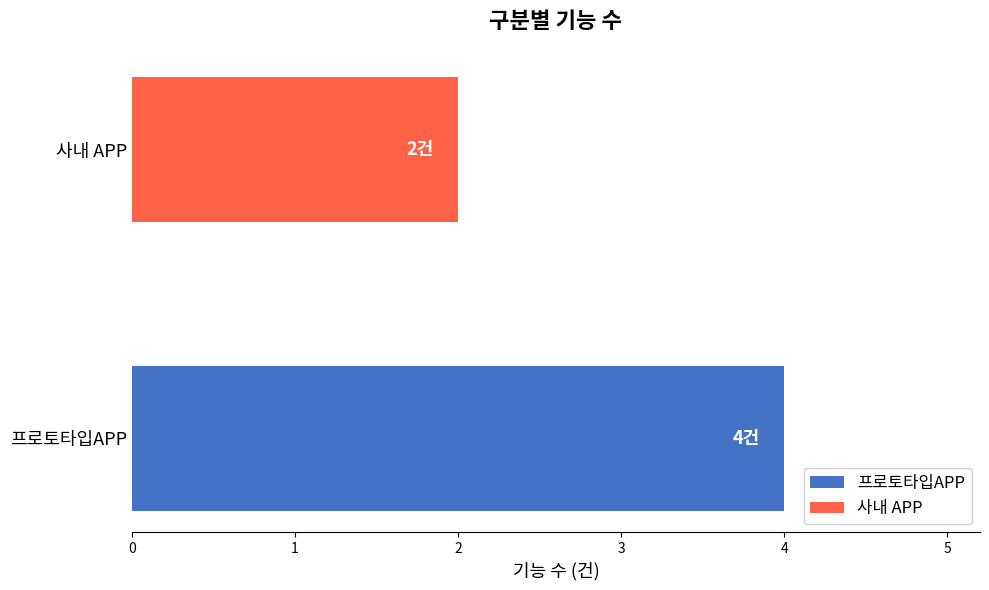

What are all the series names shown in the legend?

프로토타입APP, 사내 APP